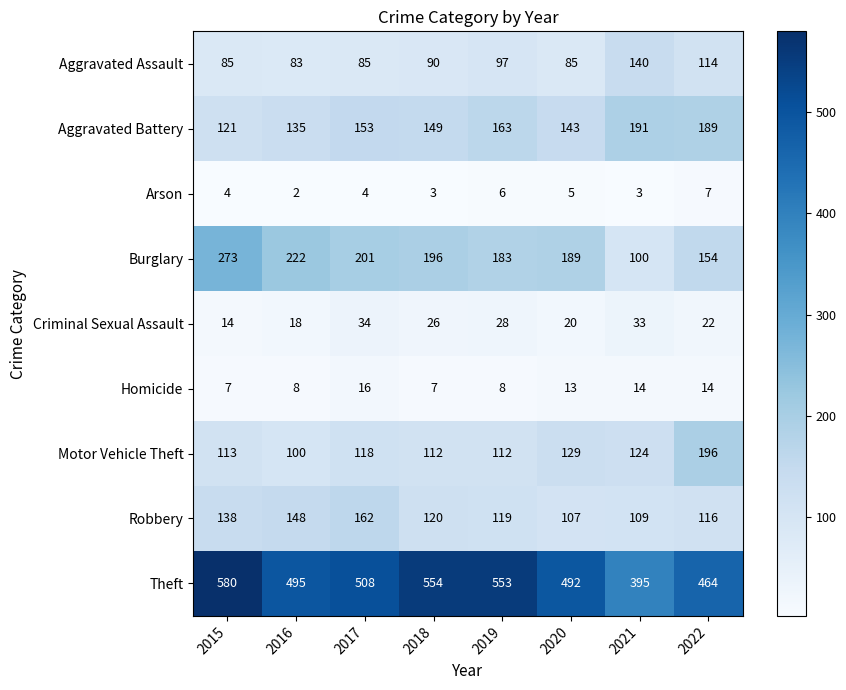

Rank the series by their maximum value, from highest to lowest.

Theft, Burglary, Motor Vehicle Theft, Aggravated Battery, Robbery, Aggravated Assault, Criminal Sexual Assault, Homicide, Arson